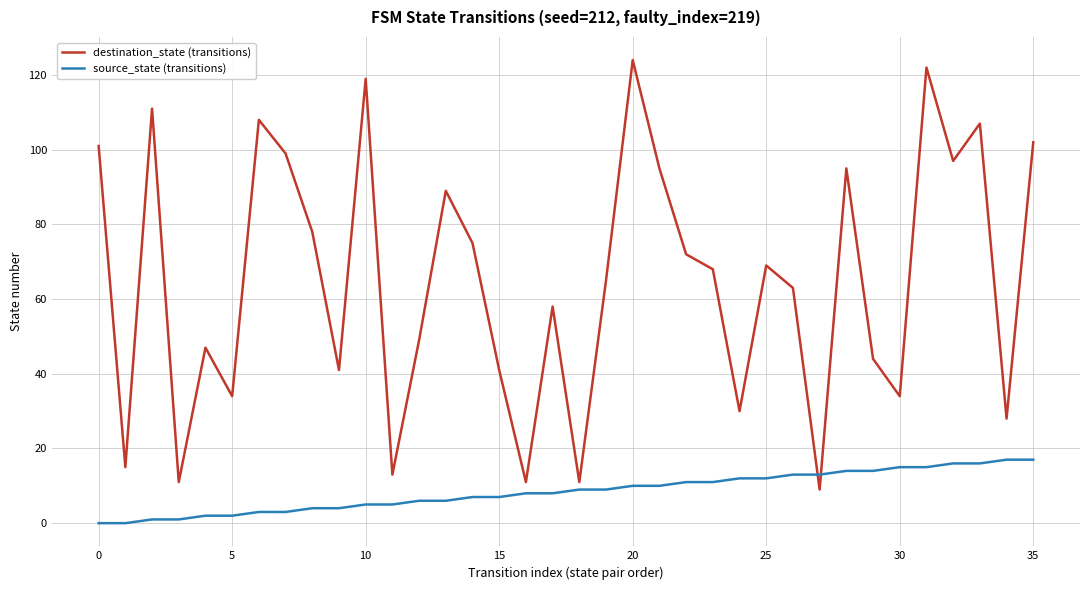

Which series has the largest total across all categories?

destination_state (transitions)